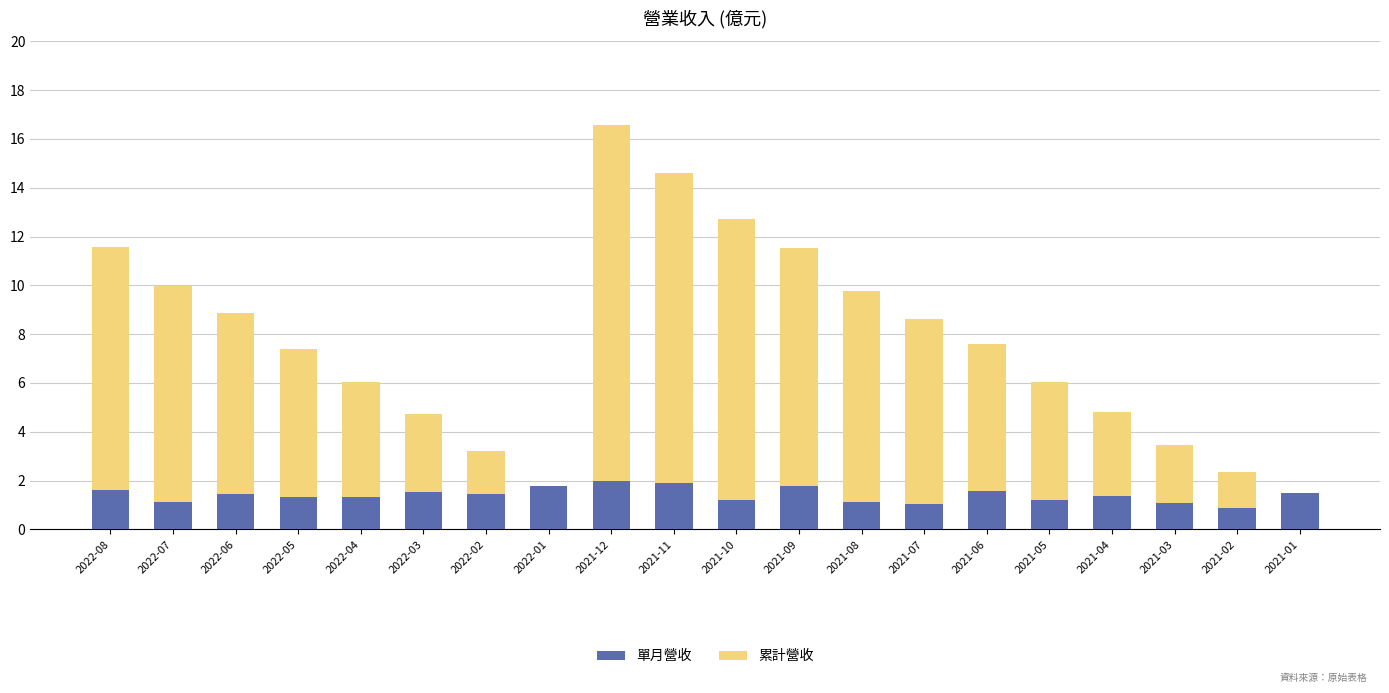

What is the sum of the 單月營收 values at 2022-03 and 2022-02?

3.0